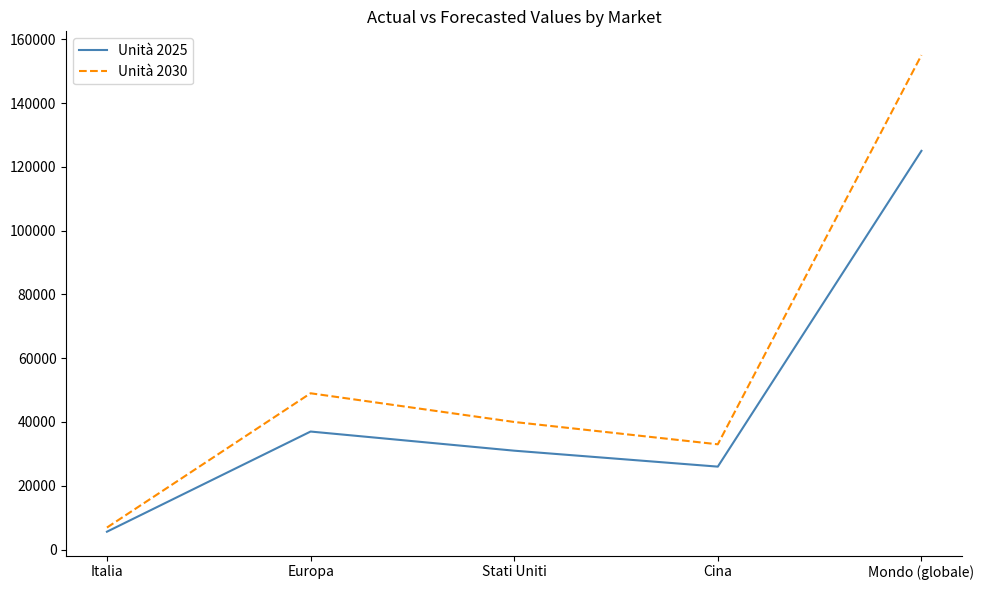

Does the chart display data point markers on the line(s)?

No